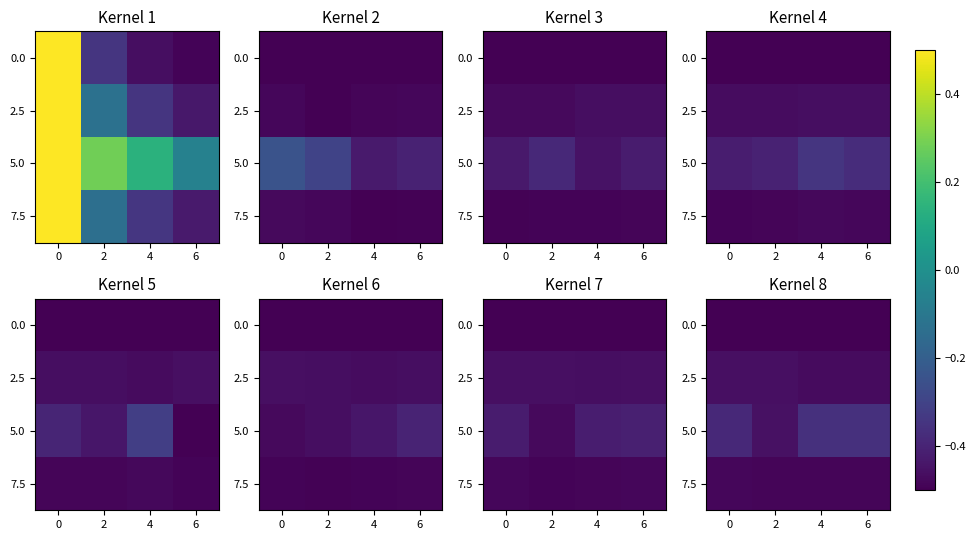

The value of 2.5 at 2 is -0.5. True or false?

True